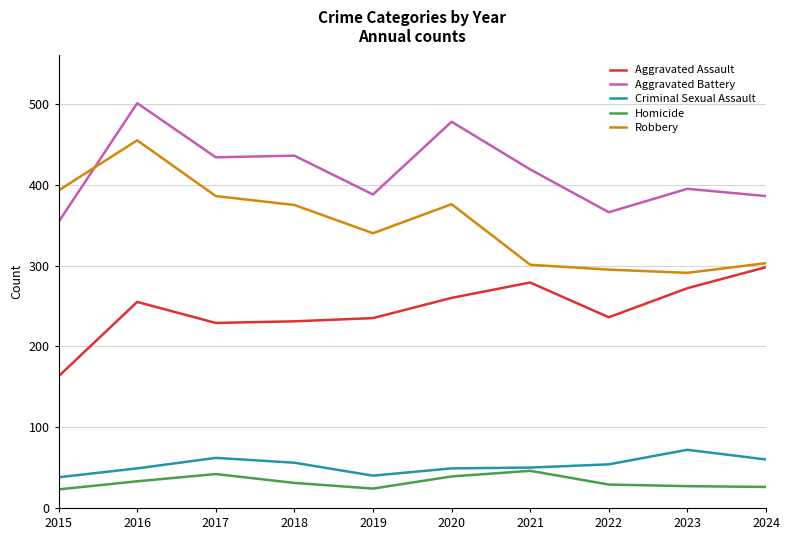

List the series in order of their peak value, lowest first.

Homicide, Criminal Sexual Assault, Aggravated Assault, Robbery, Aggravated Battery